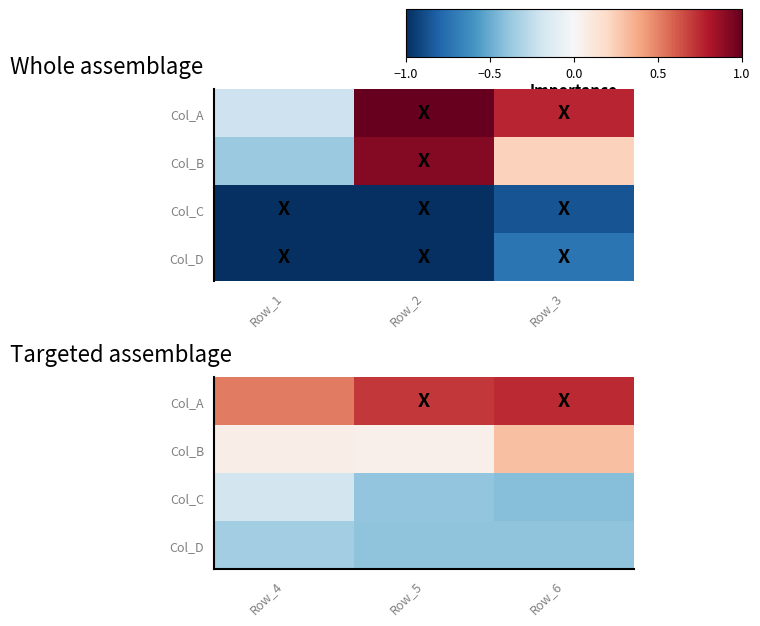

List the series in order of their peak value, highest first.

Col_A, Col_B, Col_C, Col_D